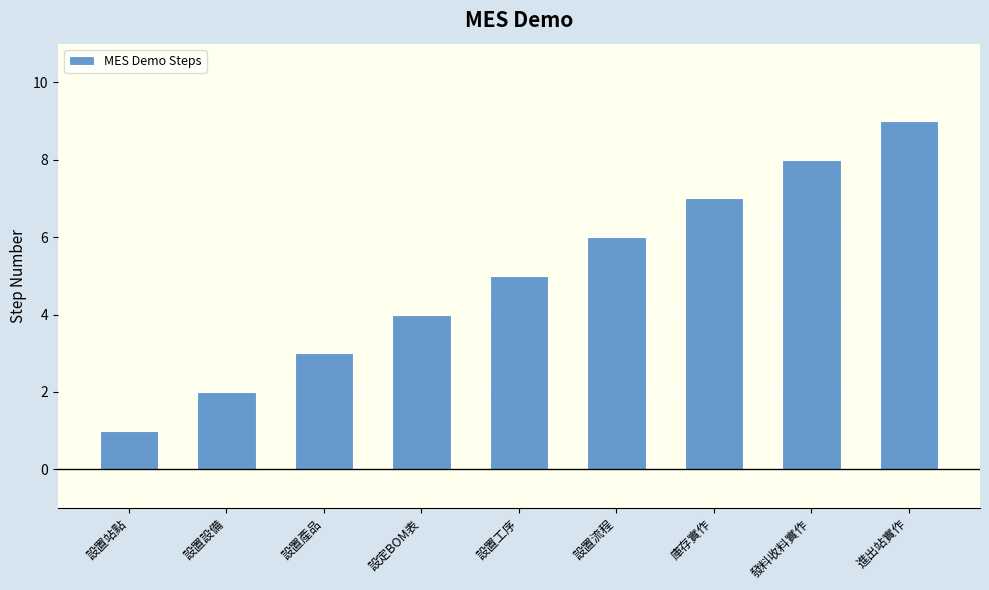

What is the difference between the maximum and second lowest values?

7